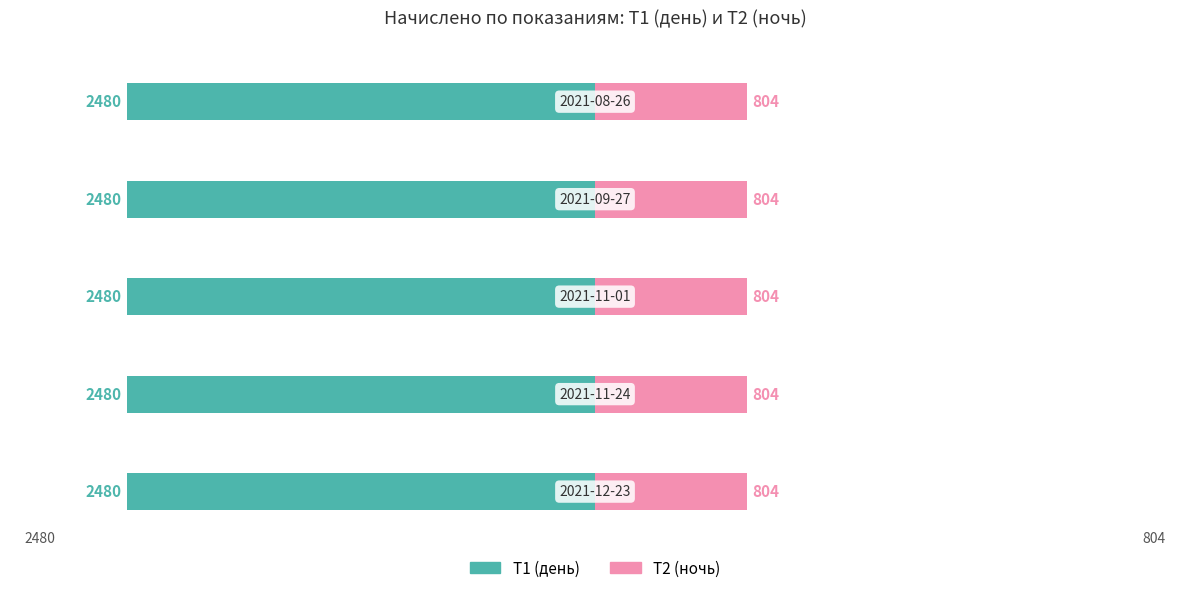

What is the maximum value for Т1 (день)?

2480